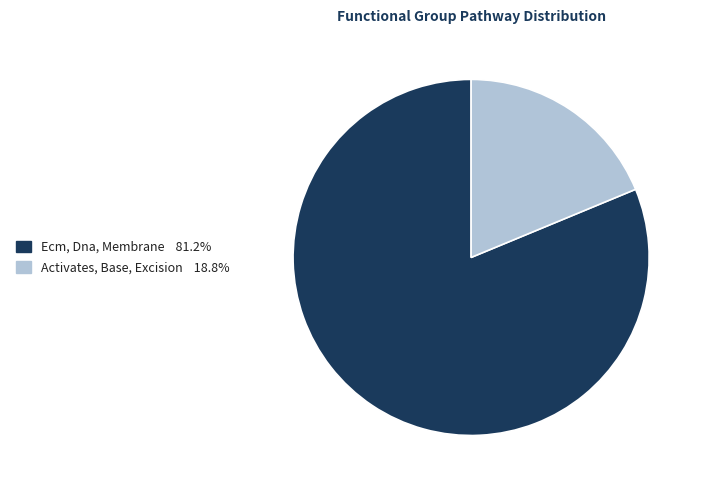

Between Activates, Base, Excision and Ecm, Dna, Membrane, which is larger?

Ecm, Dna, Membrane